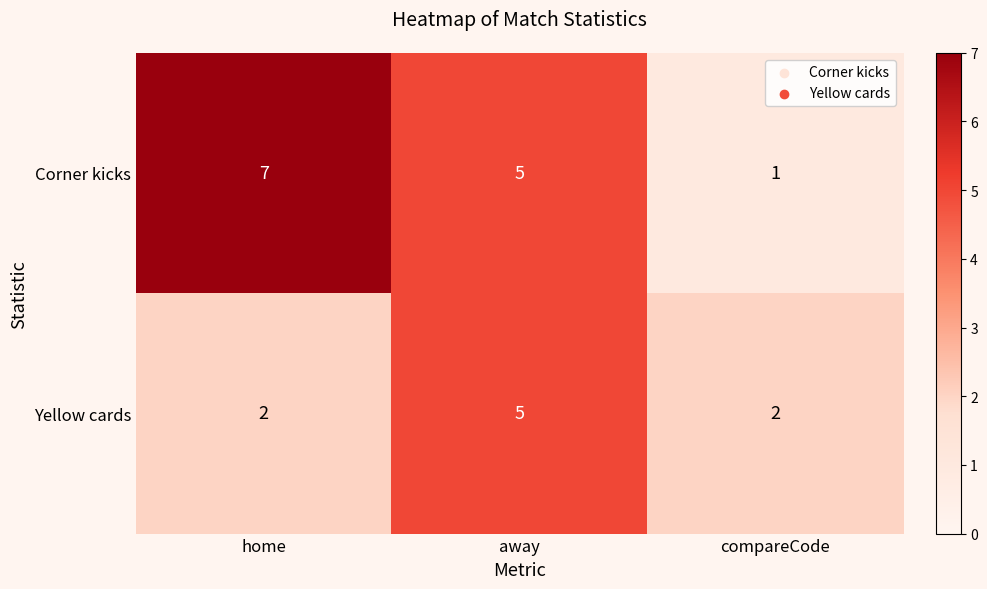

At which category does the chart reach its peak across all series?

home